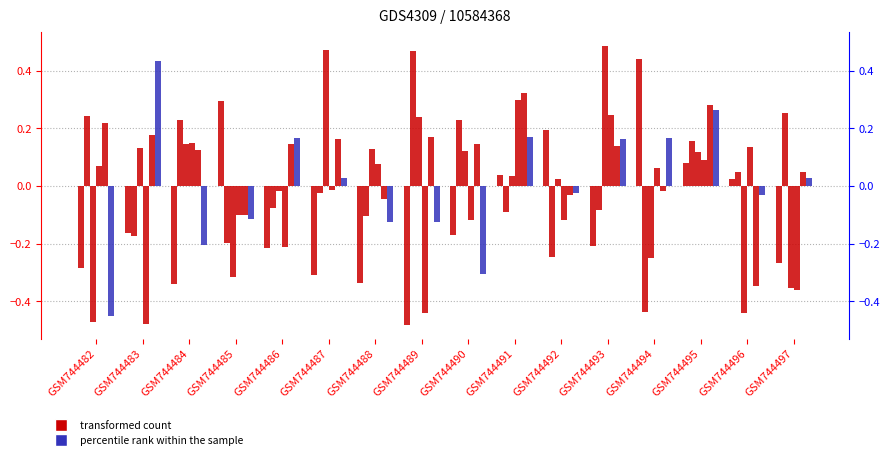

At how many categories does at least one series exceed 0?

16